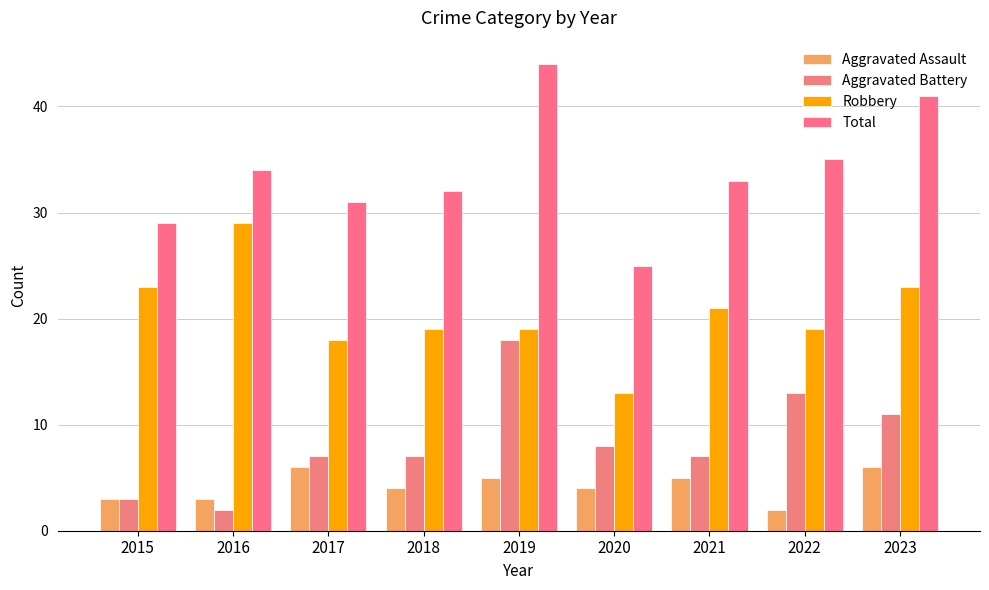

How many bars are there in each group?

4